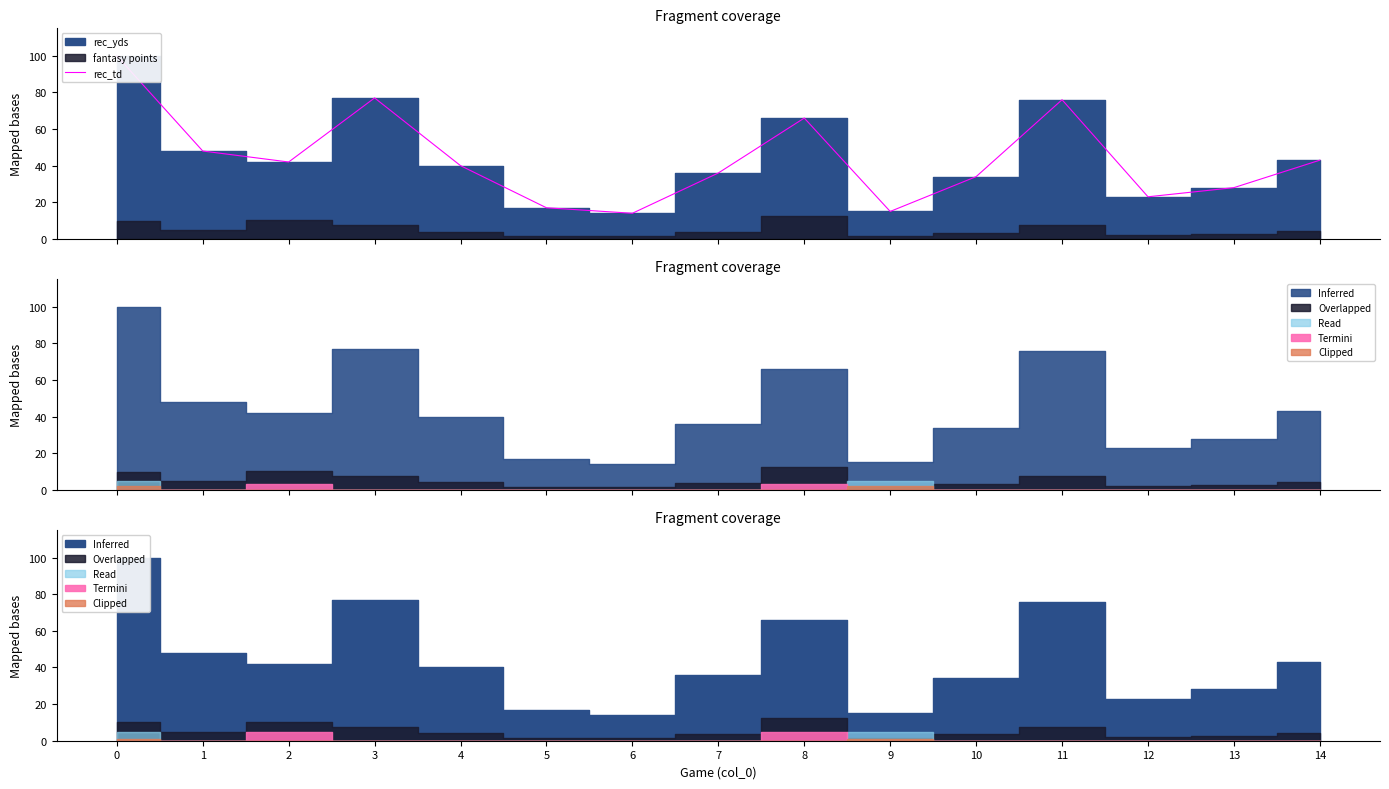

At which category does the data reach its first local valley?

2